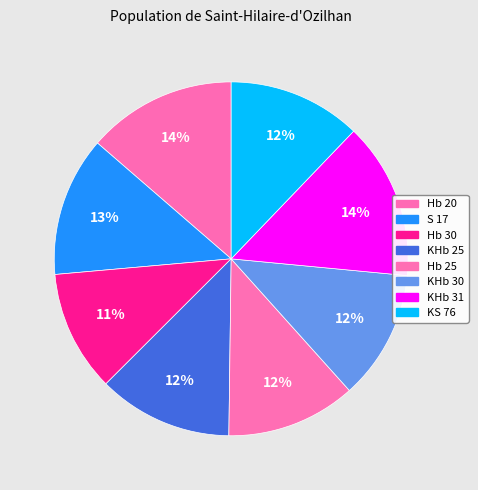

How many segments does this pie chart have?

8